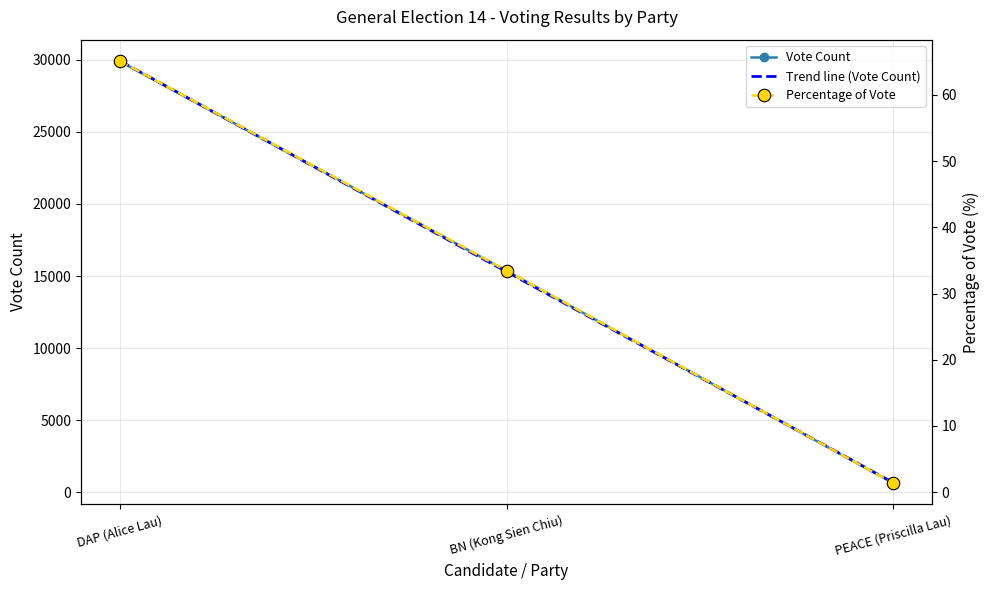

Is this an area chart (filled region under the line)?

No